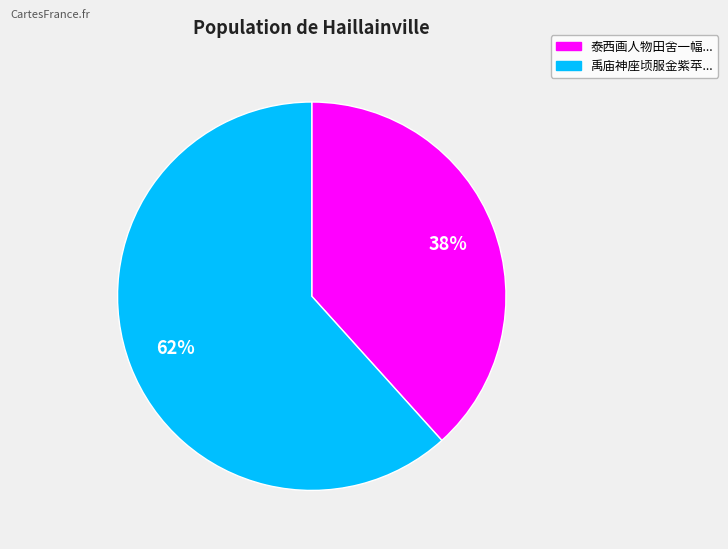

To the nearest percent, what is the average slice percentage?

50%